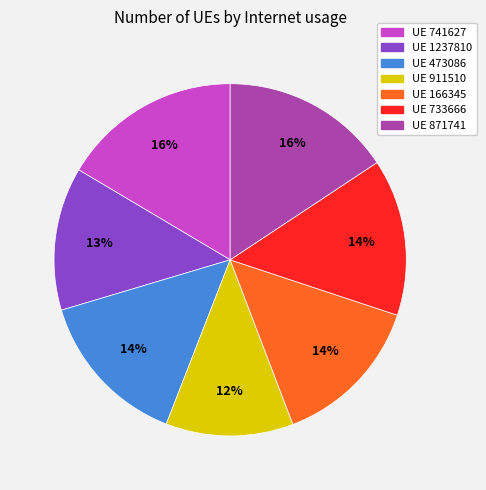

Count the number of slices in the pie.

7